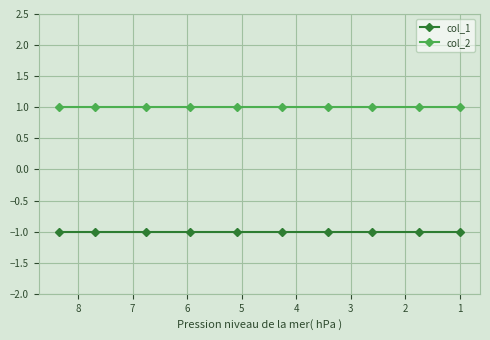

True or false: col_1 and col_2 intersect in this chart.

False